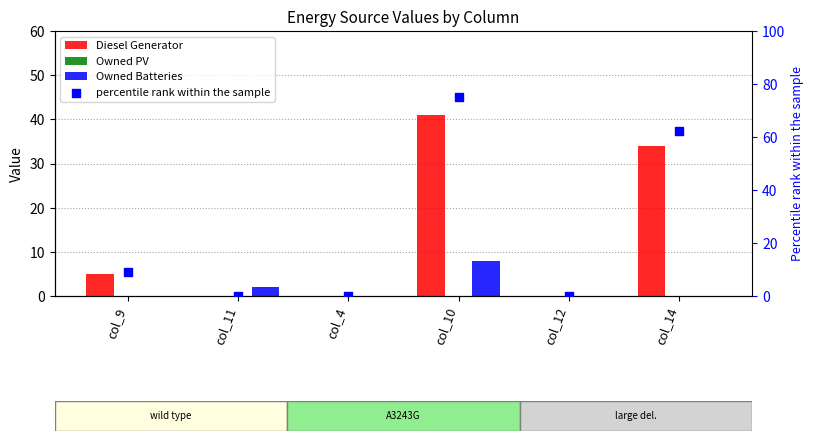

Is the value of percentile rank within the sample at col_4 greater than the value of Owned PV at col_14?

No